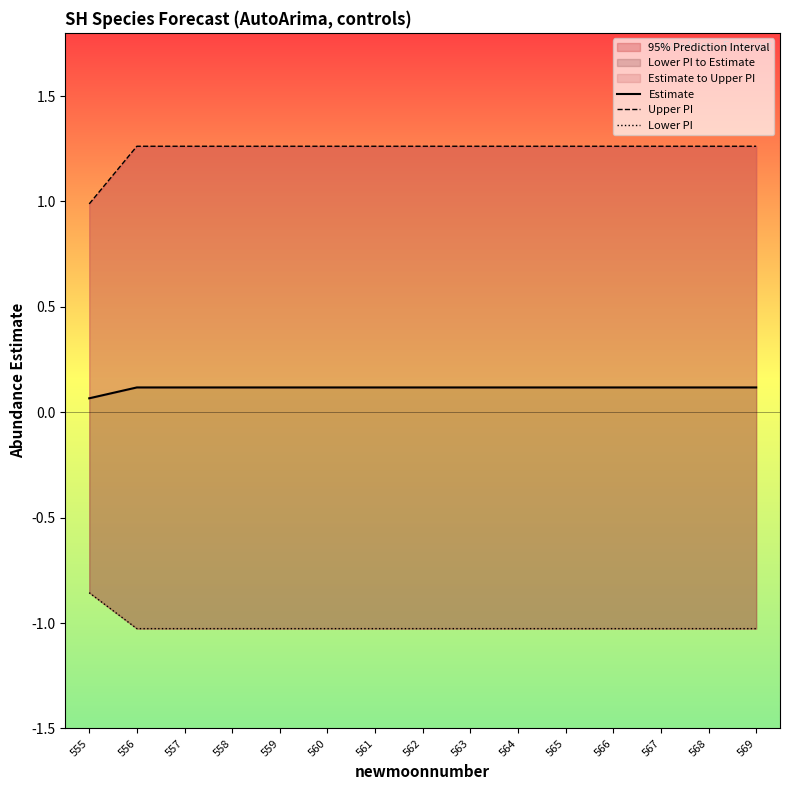

Between 564 and 566, which series saw the biggest shift?

Estimate